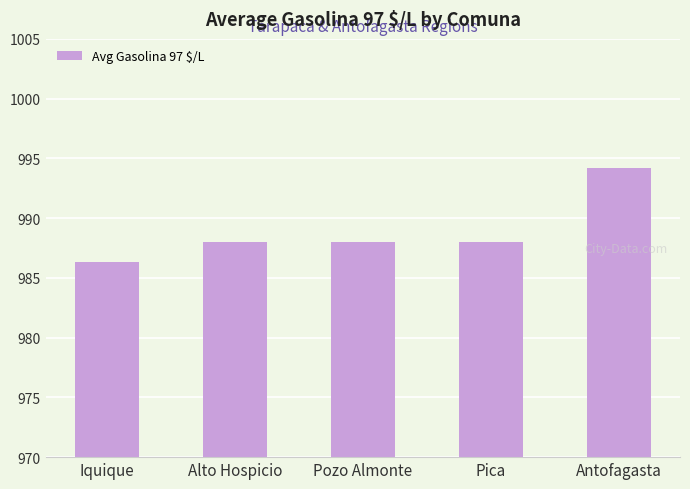

What is the approximate value at Pozo Almonte?

988.0